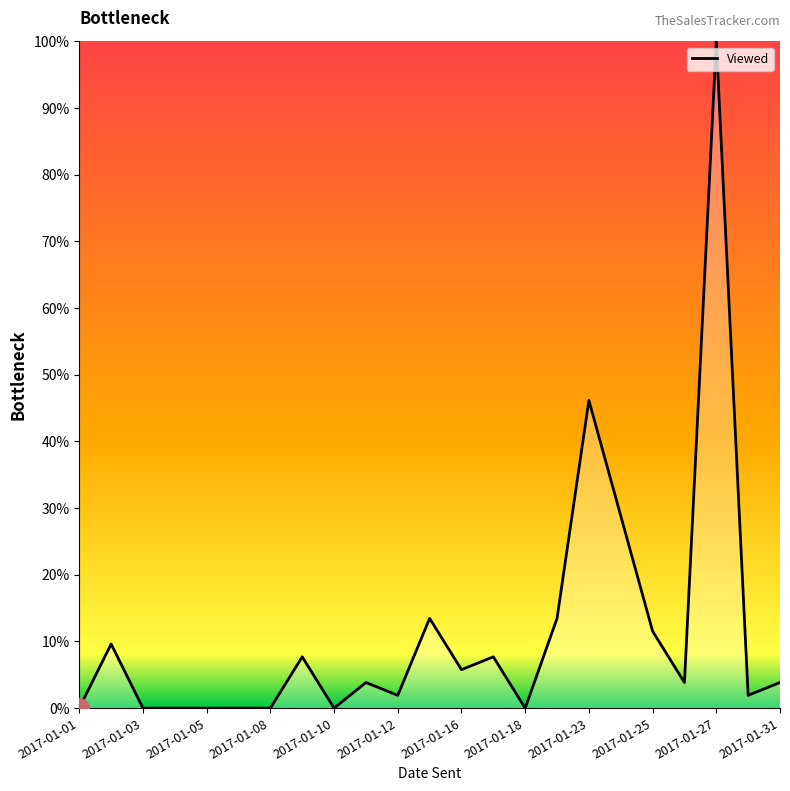

What is the difference between the maximum and minimum values?

100.0